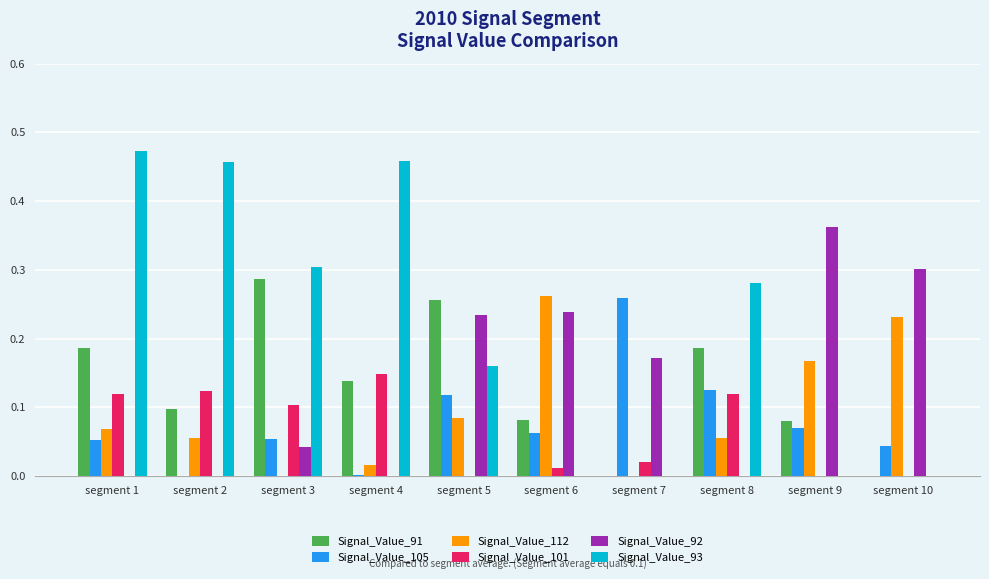

The value of Signal_Value_91 at segment 9 is 0.1. True or false?

True